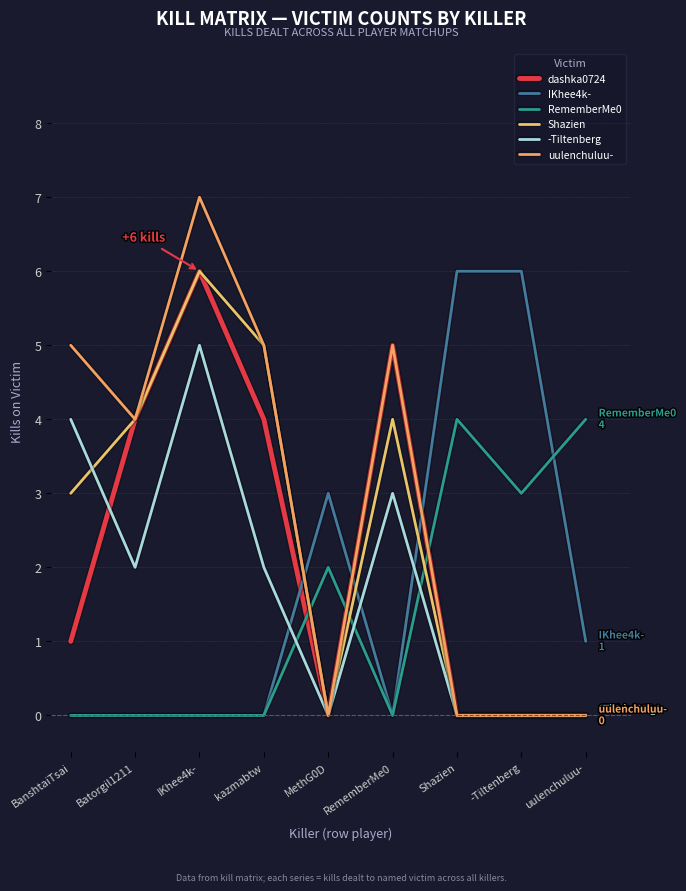

What is the difference between the maximum and second lowest values in the IKhee4k- series?

6